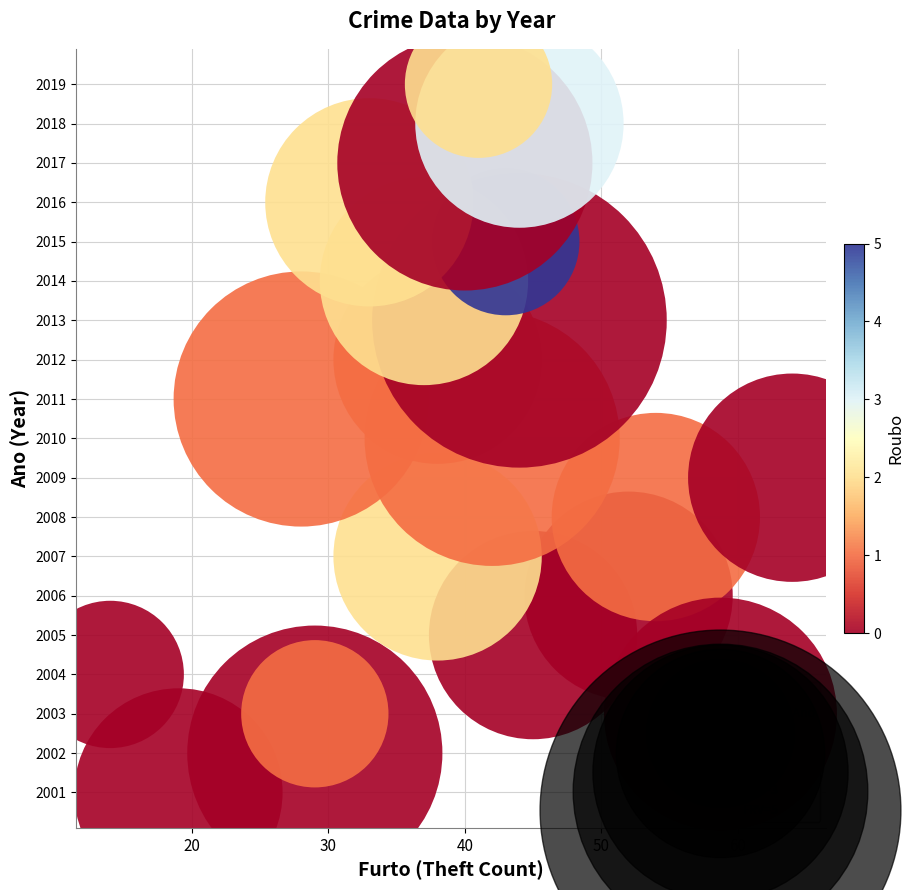

What is the range of Y values (max minus min)?

18